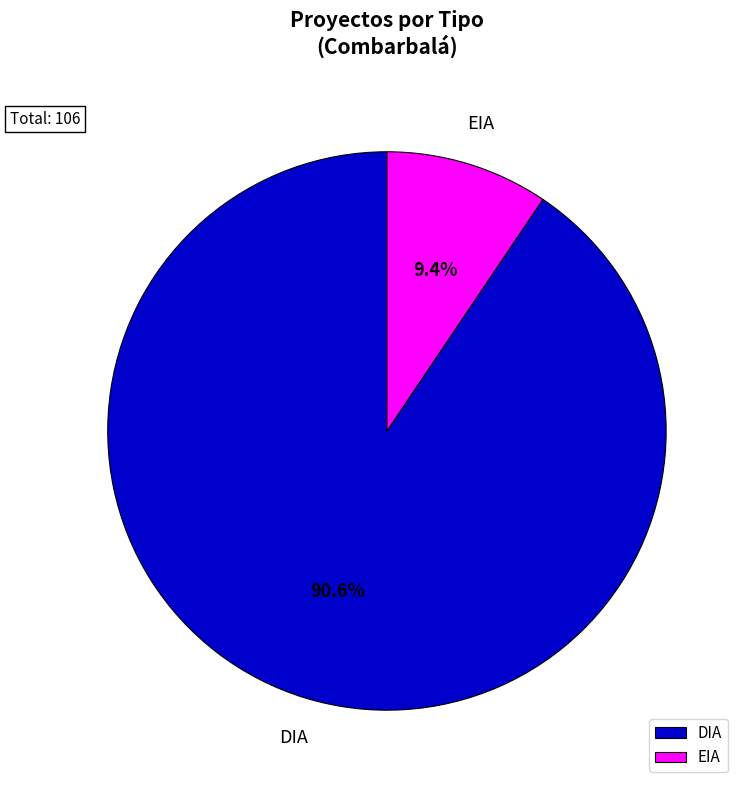

Does any single category account for the majority?

Yes